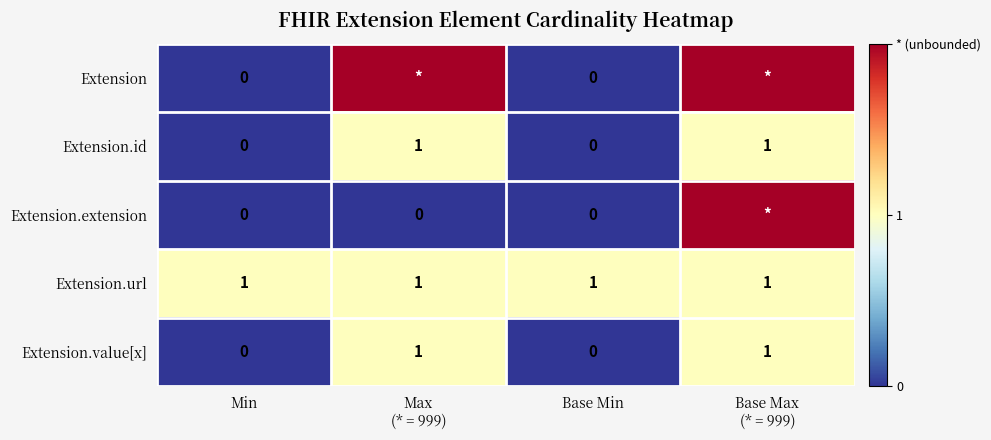

What is the difference between the highest and lowest values at Base Min?

1